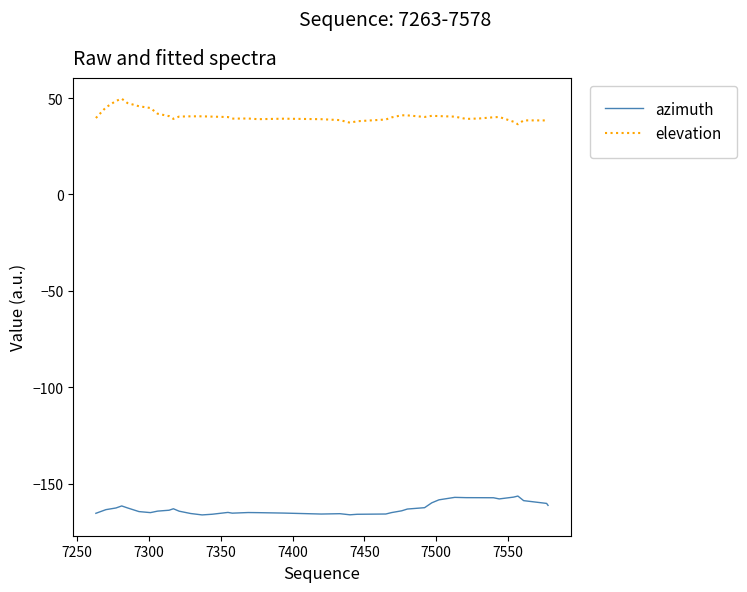

True or false: elevation and azimuth cross at least once.

False